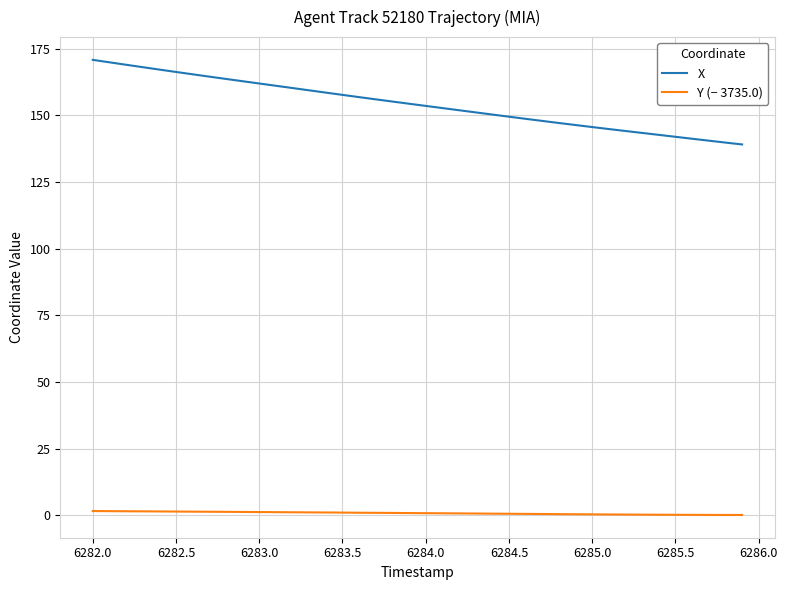

List the series in order of their overall mean, highest first.

X, Y (− 3735.0)